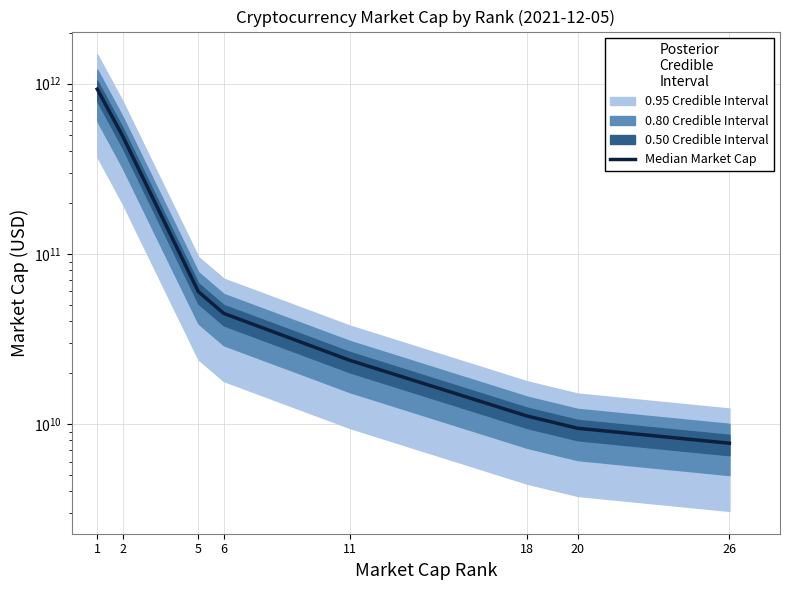

Reading right to left, transcribe all the data shown in this chart.

26=7684545781	20=9411420372	18=11109271718	11=23585561927	6=44610541231	5=59819557653	2=493877587080	1=929911823058